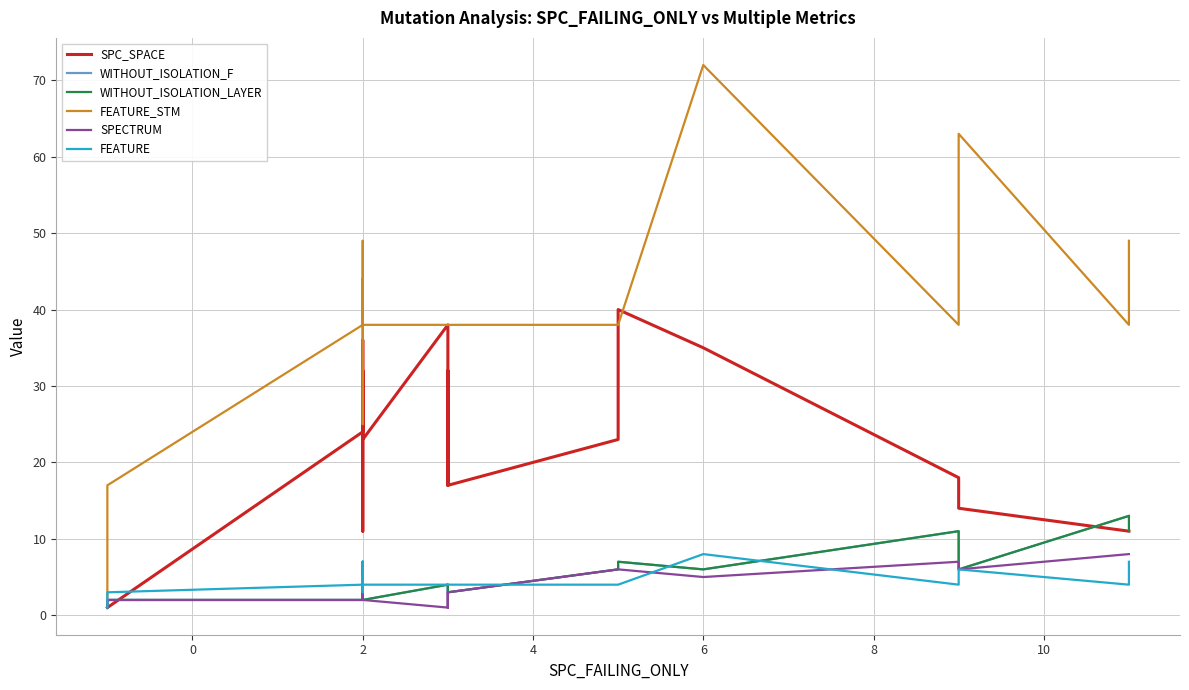

In SPC_SPACE, how many points are lower than both neighbors (excluding endpoints)?

4